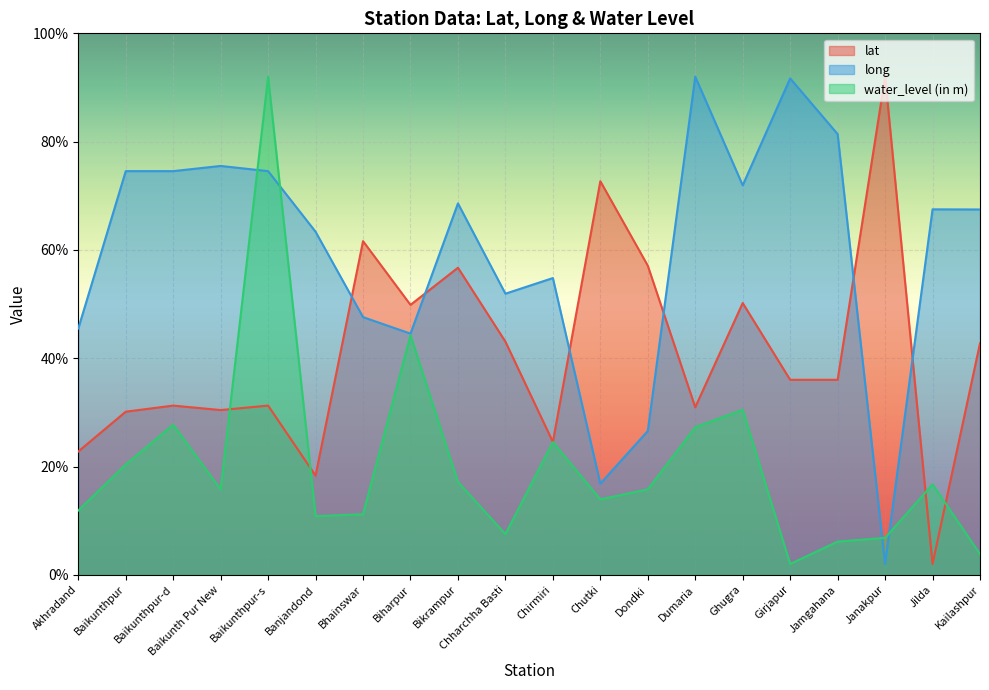

Where do water_level (in m) and lat first cross each other?

Baikunth Pur New and Baikunthpur-s